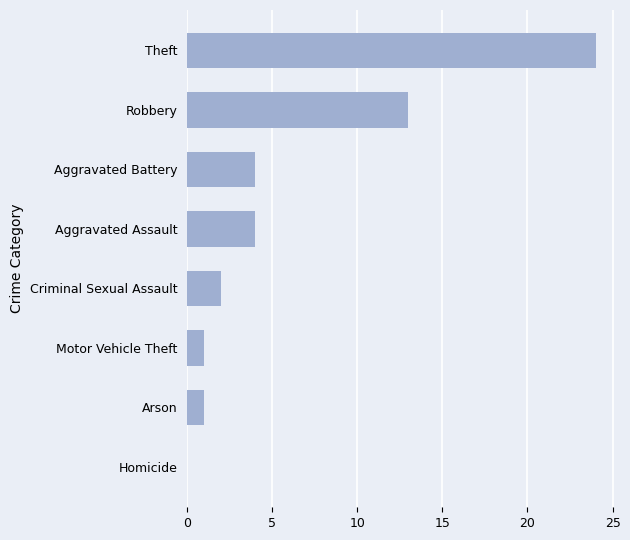

Reading bottom to top, list all the values displayed in this chart.

Homicide=0	Arson=1	Motor Vehicle Theft=1	Criminal Sexual Assault=2	Aggravated Assault=4	Aggravated Battery=4	Robbery=13	Theft=24